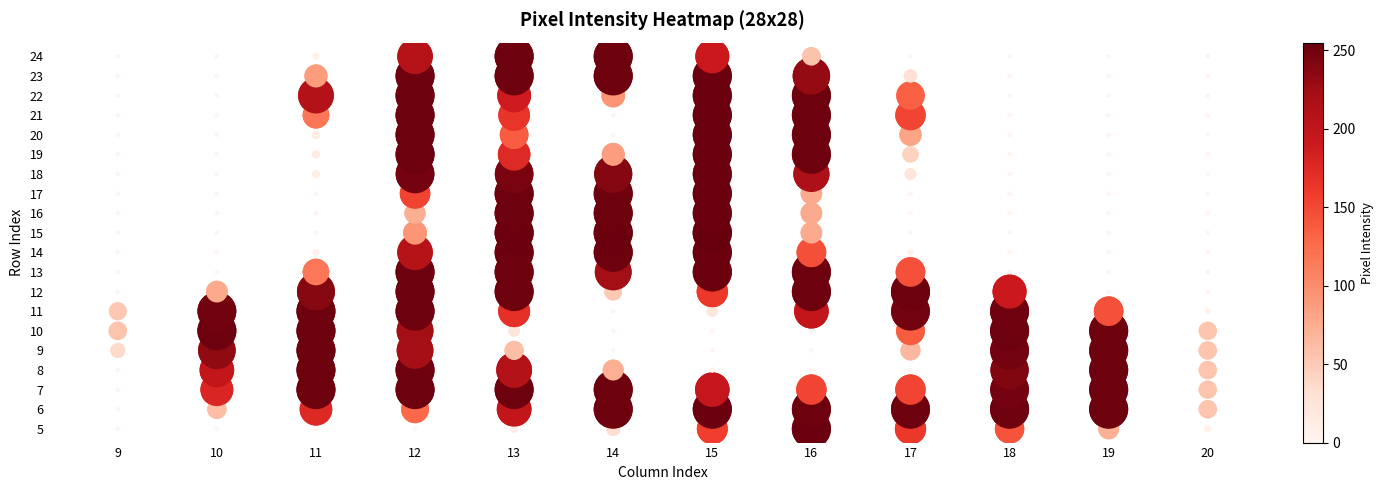

Between 14 and 10, which is larger?

14